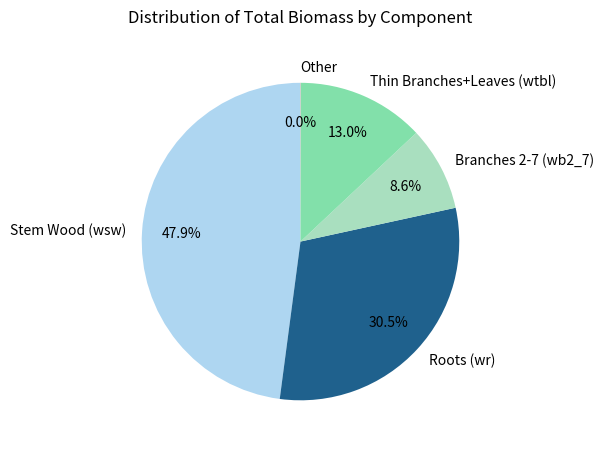

Does any single category account for the majority?

No